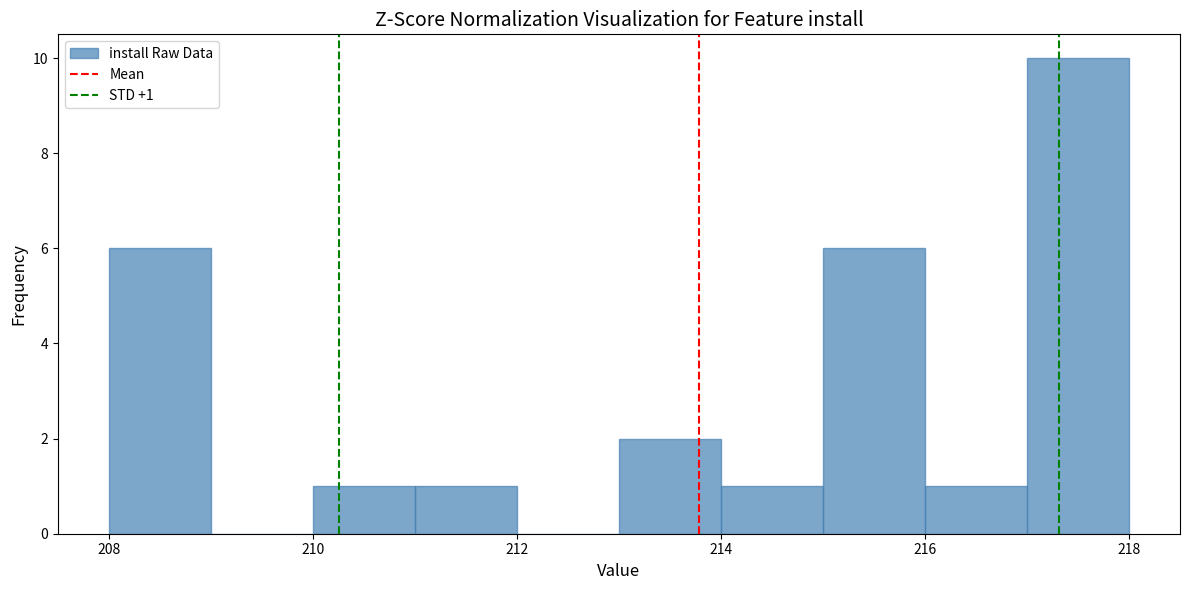

Over which range of the x-axis is the bar tallest?

217 to 218